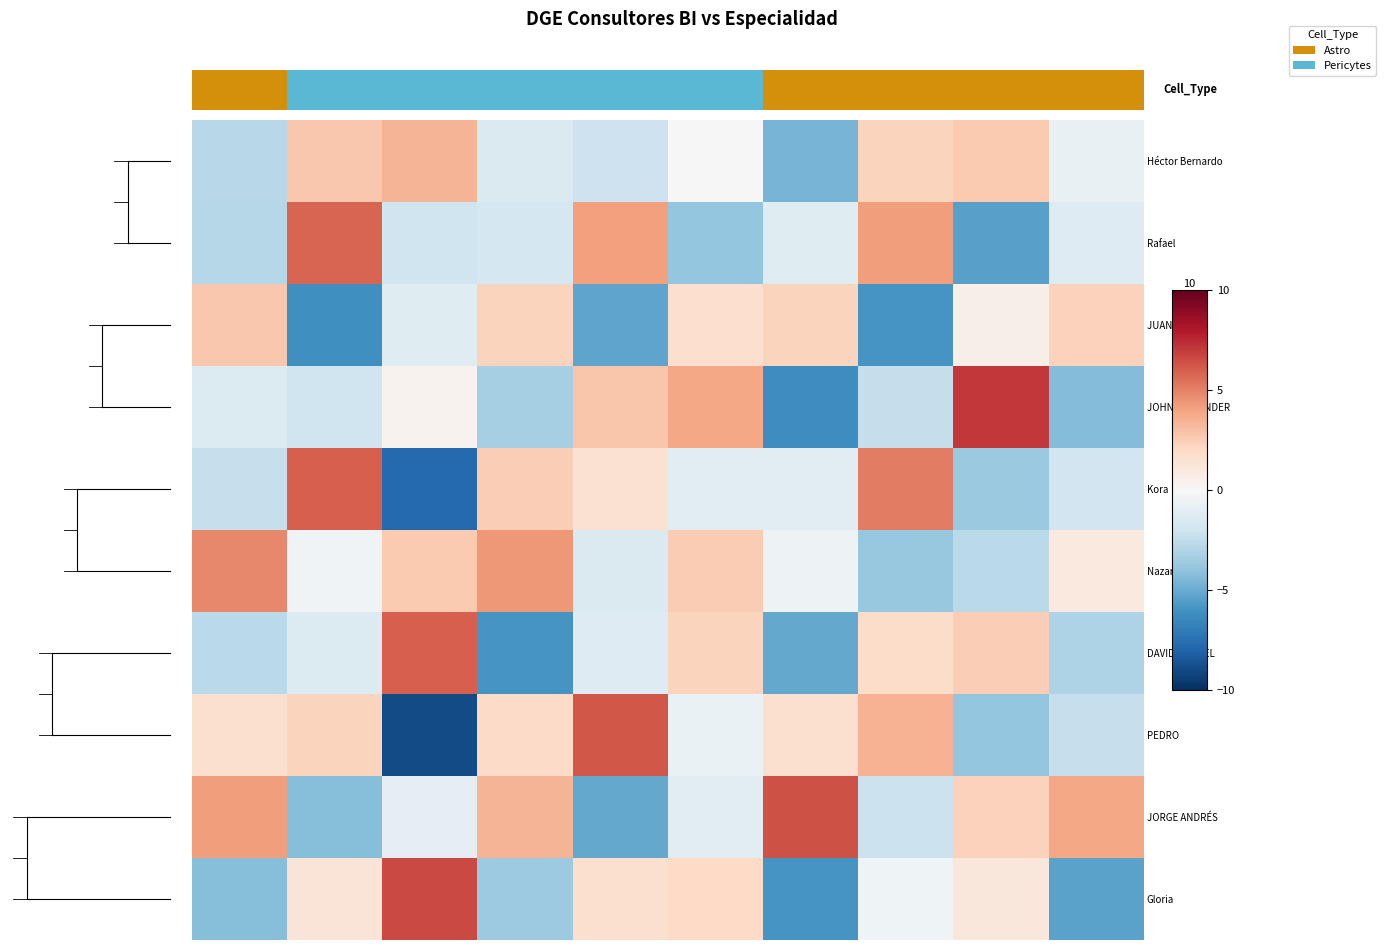

The value of row_8 at 9 is 2.5. True or false?

False